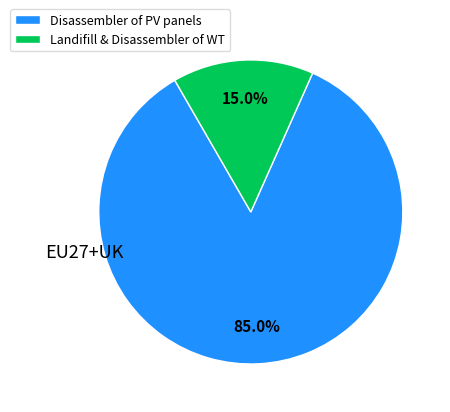

Is there any slice that represents more than half of the pie?

Yes